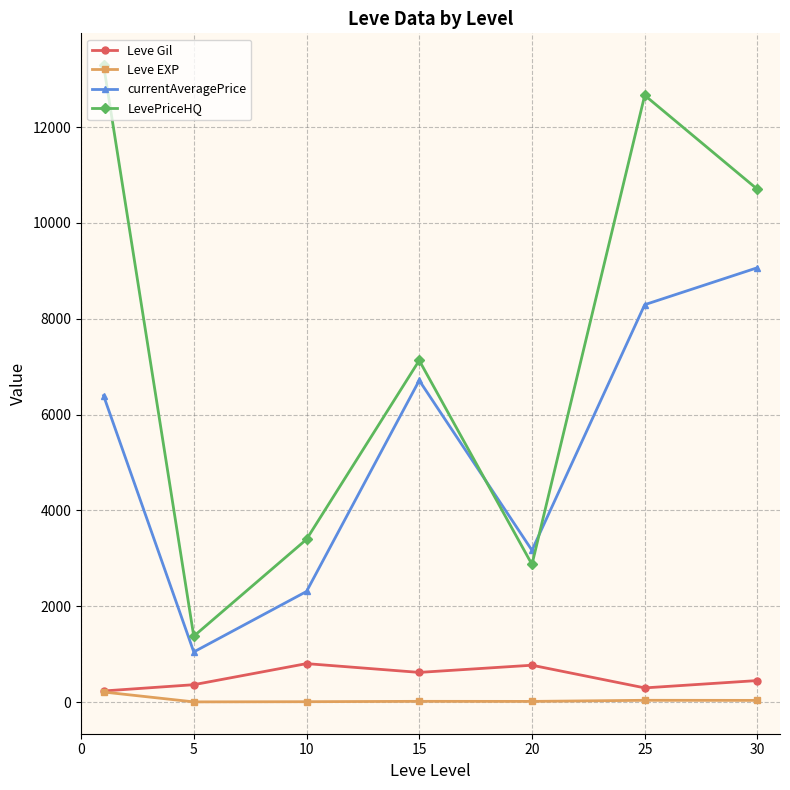

What is the minimum value shown in the chart?

4.8